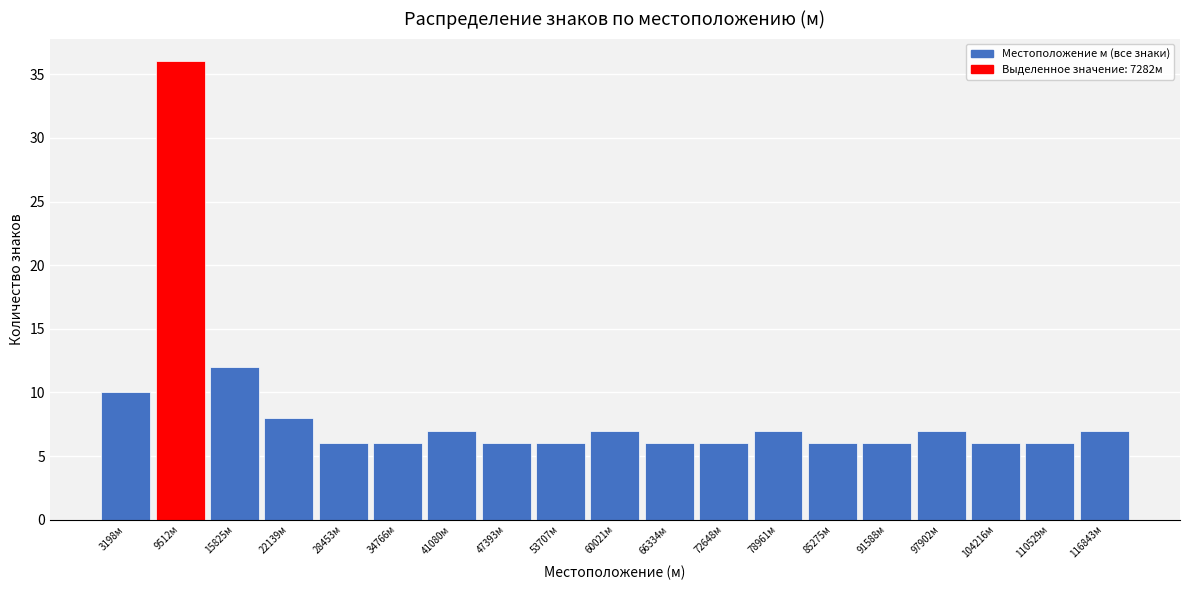

Reading left to right, transcribe this chart: for each bar, give the range it covers on the x-axis and its height. Neither the bar edges nor the heights are printed on the chart, so give them approximately, as read against the axes.

0 to 6000: 10
6000 to 13000: 36
13000 to 19000: 12
19000 to 25000: 8
25000 to 32000: 6
32000 to 38000: 6
38000 to 44000: 7
44000 to 51000: 6
51000 to 57000: 6
57000 to 63000: 7
63000 to 69000: 6
69000 to 76000: 6
76000 to 82000: 7
82000 to 88000: 6
88000 to 95000: 6
95000 to 101000: 7
101000 to 107000: 6
107000 to 114000: 6
114000 to 120000: 7